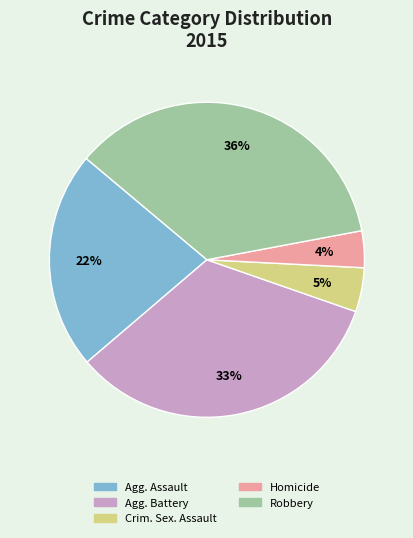

Is it true that Crim. Sex. Assault is 17% of the pie?

False